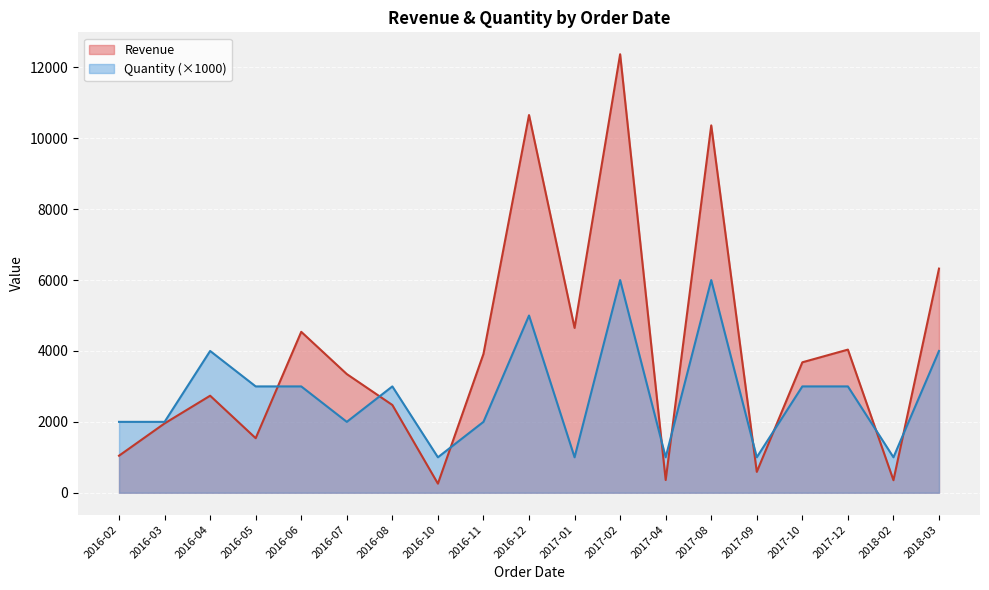

Rank the series by their average value, from lowest to highest.

Quantity (×1000), Revenue